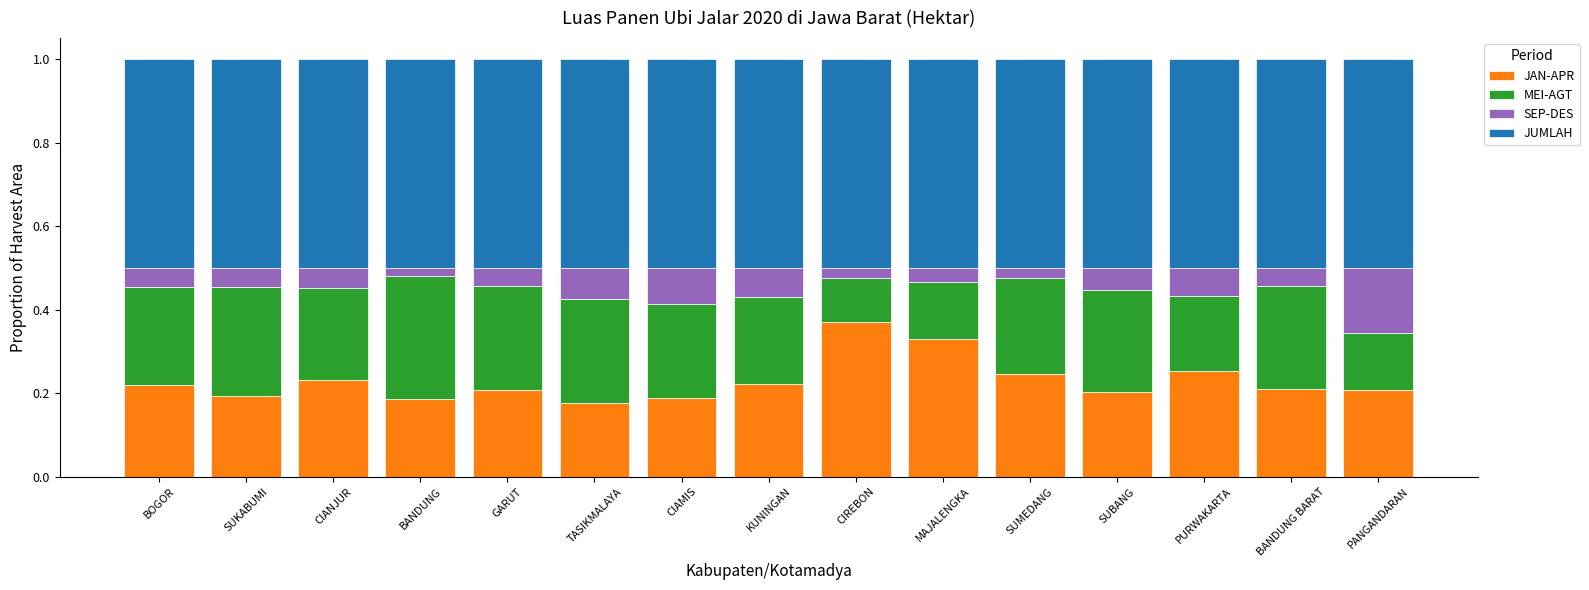

True or false: JAN-APR has a value of 0.4 at CIANJUR.

False